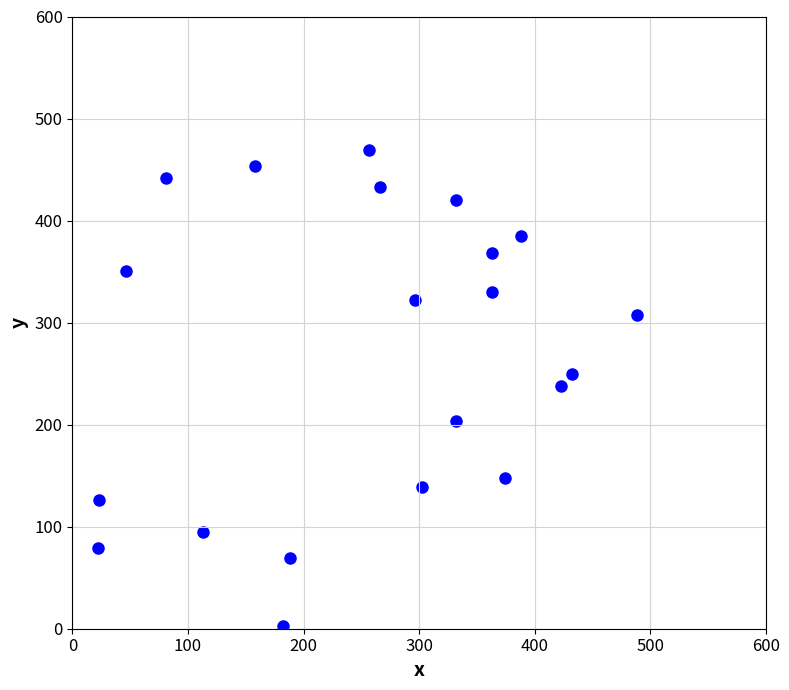

What is the range of Y values (max minus min)?

466